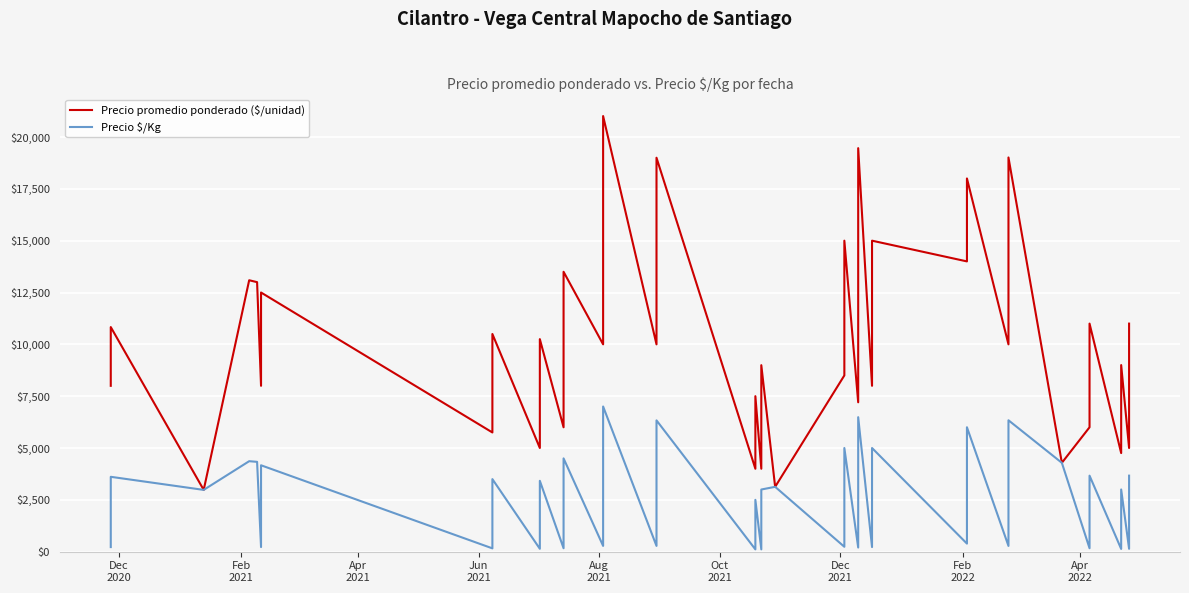

In Precio promedio ponderado ($/unidad), how many points are higher than both neighbors (excluding endpoints)?

17